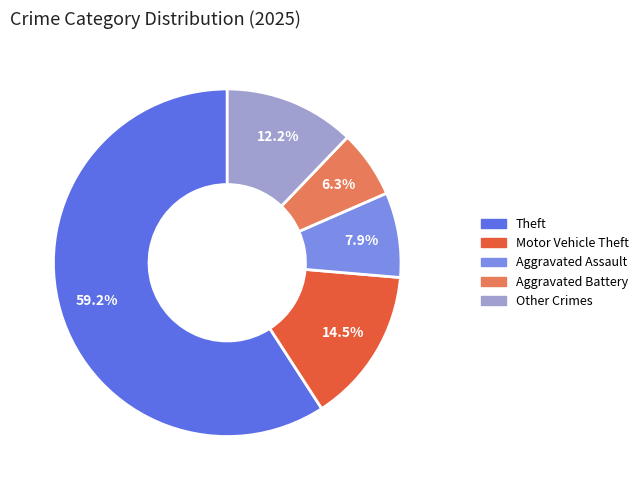

Combined, what portion of the pie is Aggravated Battery and Theft?

65.4%